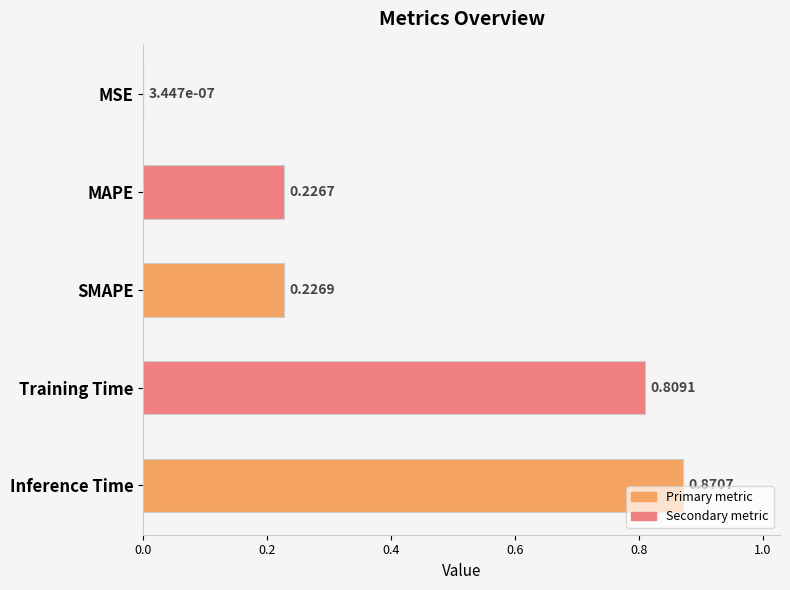

Which category has the highest value across all series?

Inference Time